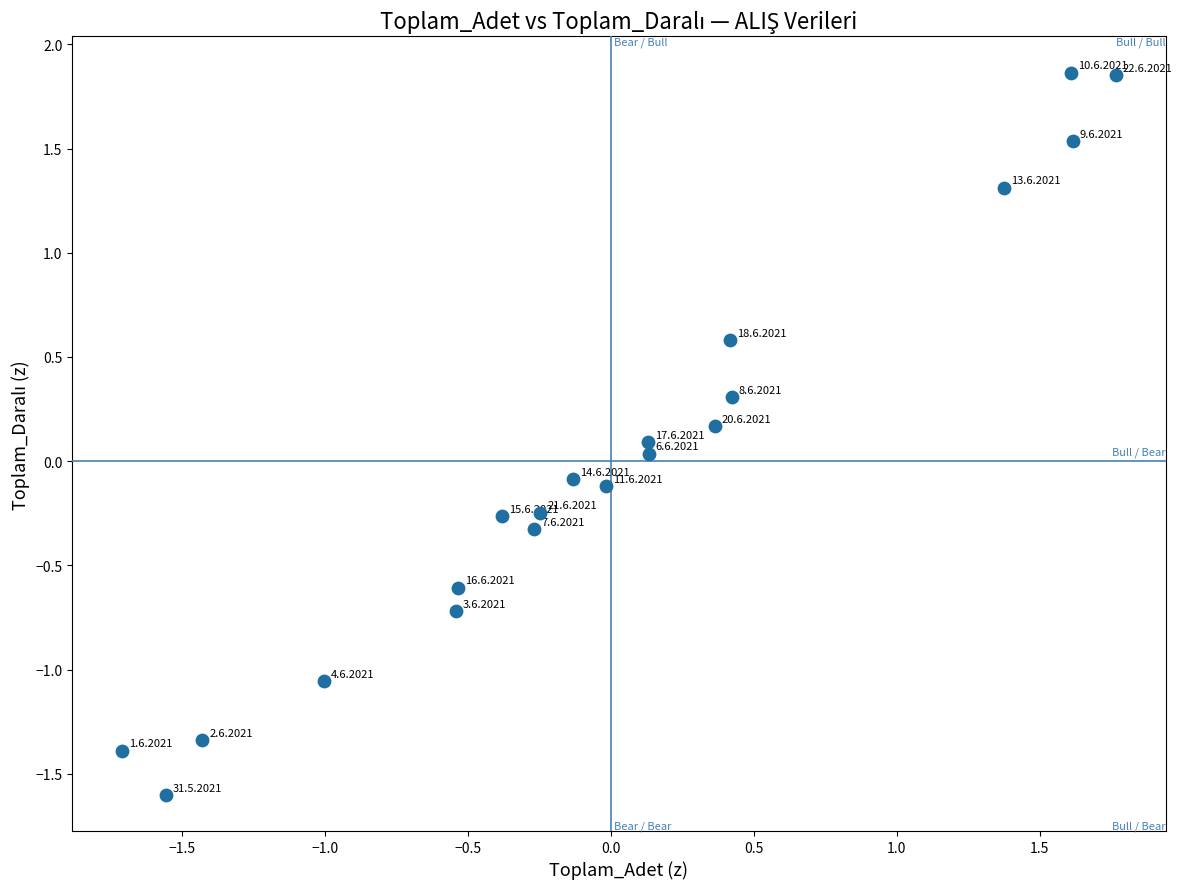

What is the range of X values (max minus min)?

3.5